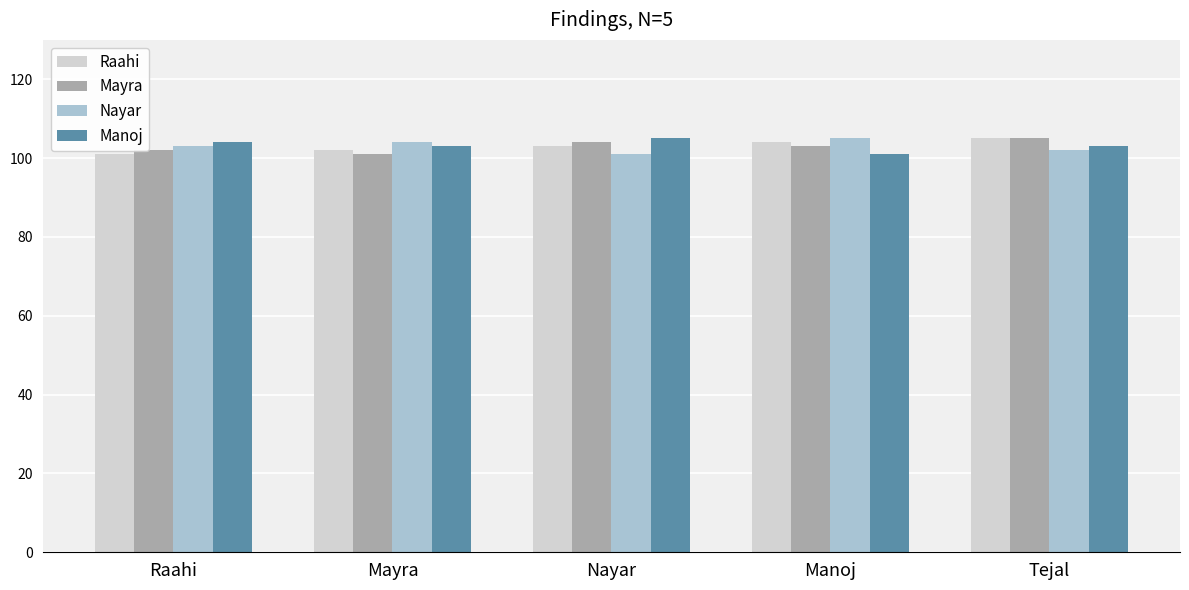

What is the smallest value displayed?

101